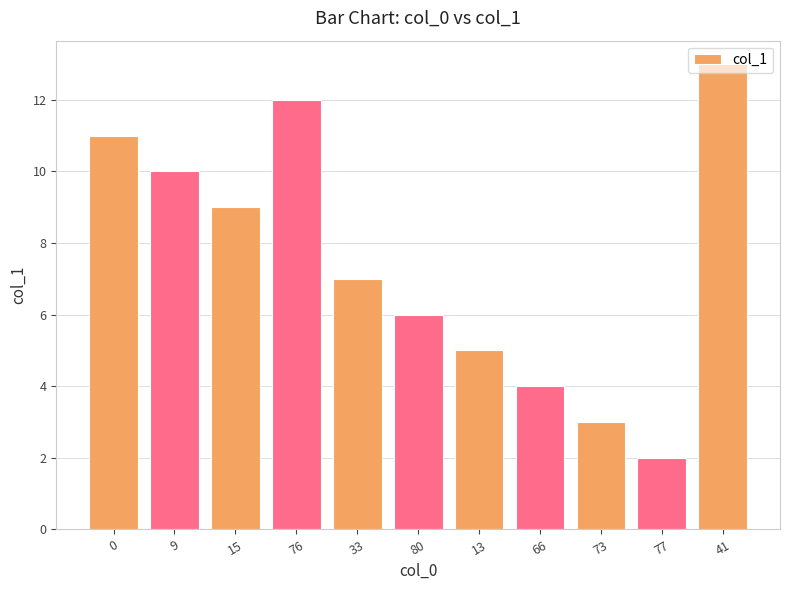

Reading left to right, list all the values displayed in this chart.

0=11	9=10	15=9	76=12	33=7	80=6	13=5	66=4	73=3	77=2	41=13